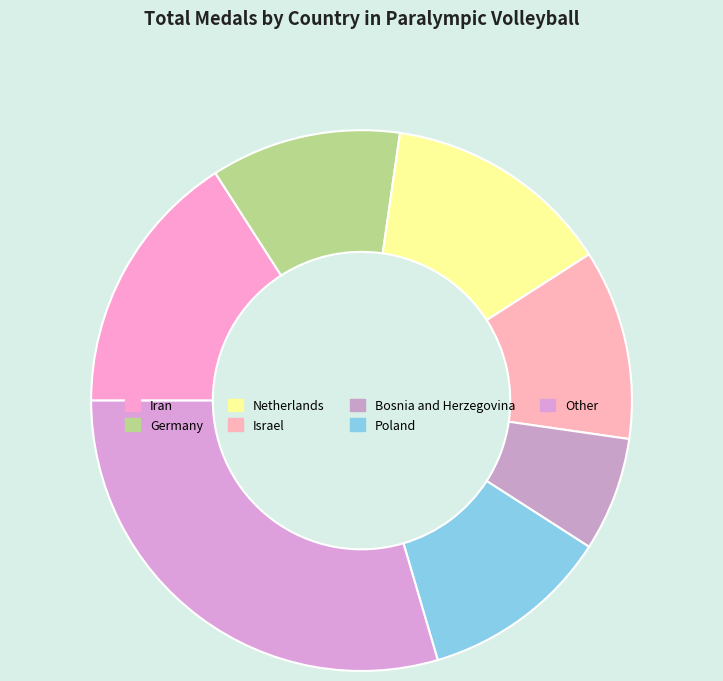

Is it true that Other is 30% of the pie?

True